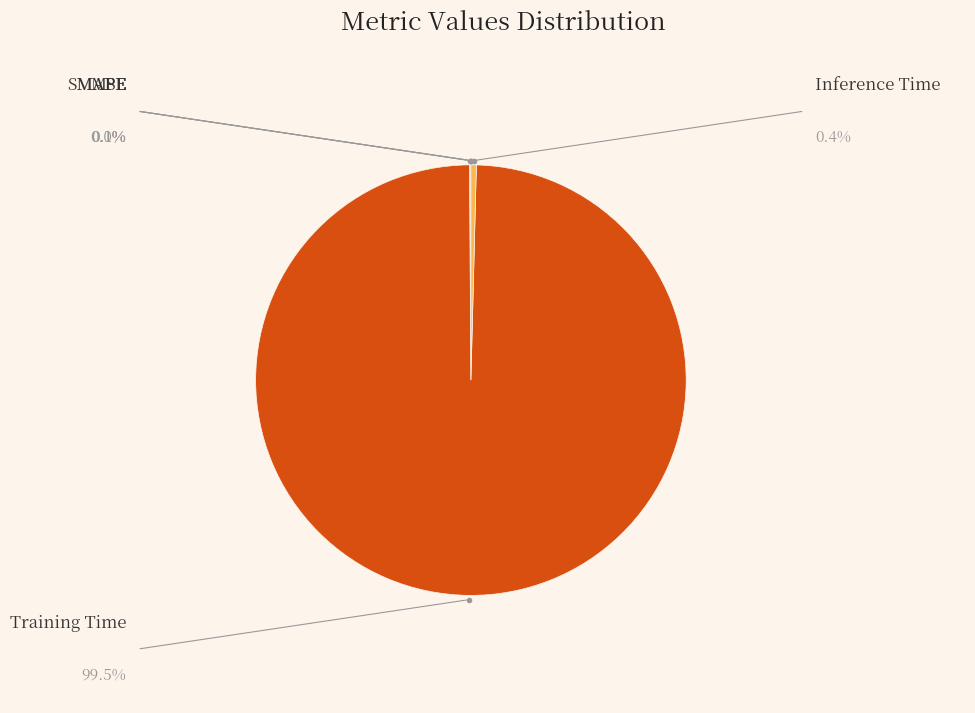

Which category has the smallest portion of the pie?

MSE